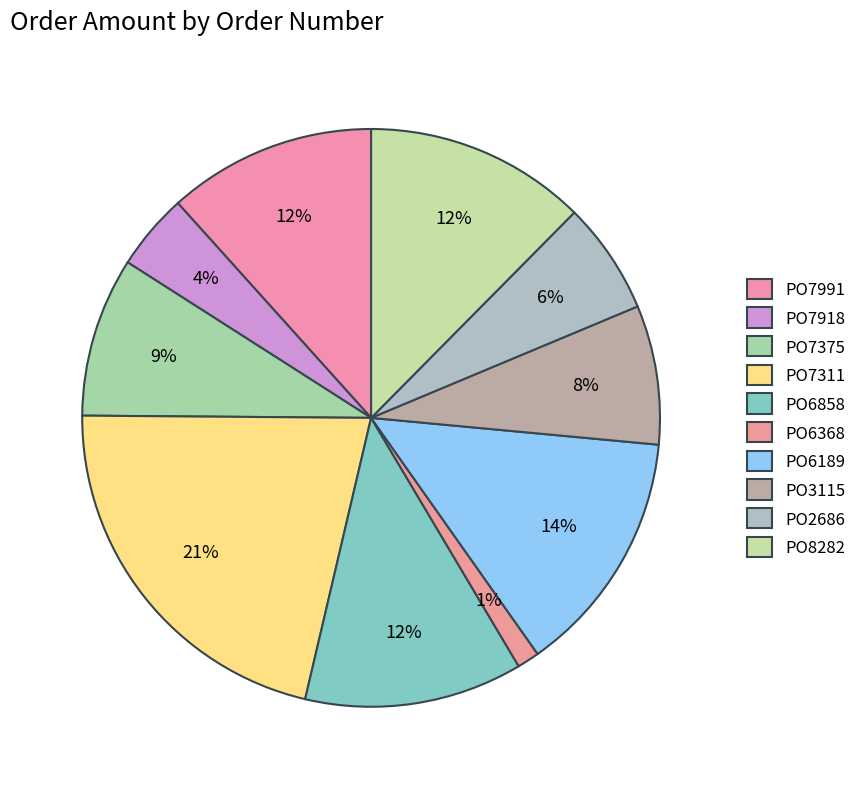

What percentage is the PO7311 slice, to the nearest percent?

21%